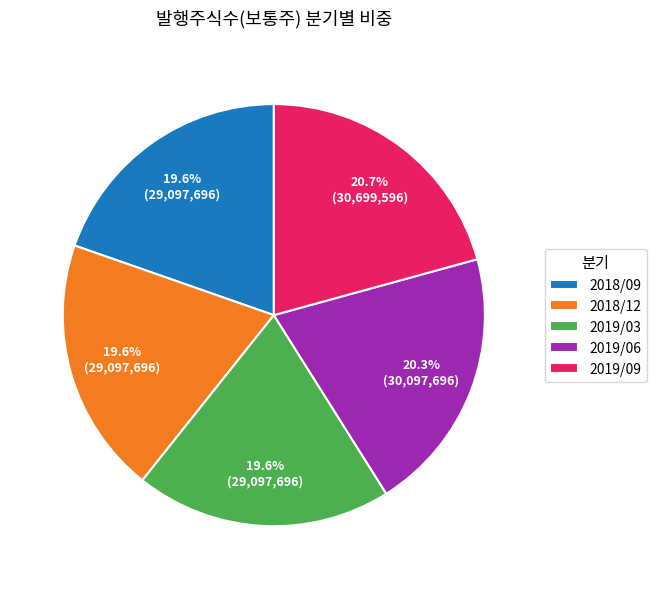

Is there a majority slice in this chart?

No